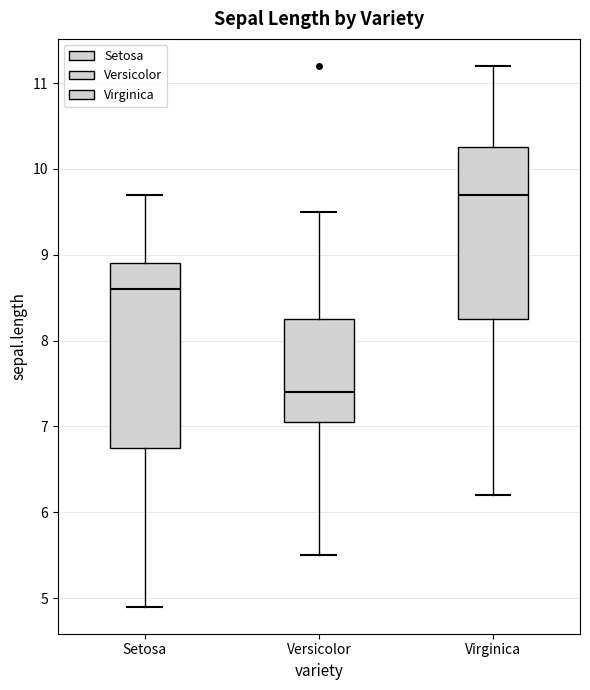

Reading left to right, transcribe this box plot: for each box, give where its median line is, the range the box spans, and where its two whiskers end, as read against the y-axis. The values are not printed on the chart, so give them approximately, as read against the axis.

Setosa: median 8.6, box 6.8 to 8.9, whiskers 4.9 to 9.7
Versicolor: median 7.4, box 7.1 to 8.3, whiskers 5.5 to 9.5
Virginica: median 9.7, box 8.3 to 10.3, whiskers 6.2 to 11.2